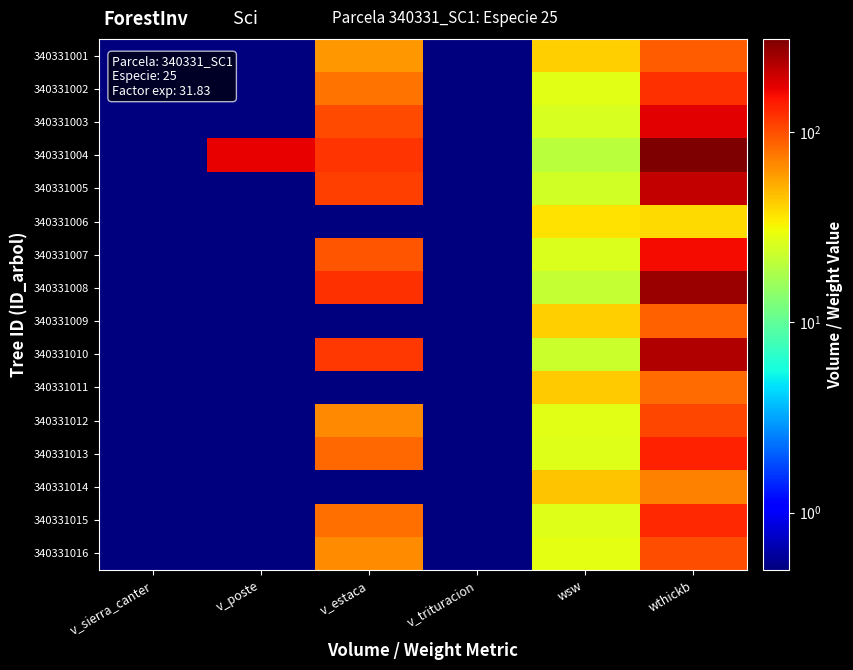

List the series in order of their peak value, highest first.

340331004, 340331008, 340331010, 340331005, 340331003, 340331007, 340331013, 340331015, 340331002, 340331012, 340331016, 340331001, 340331009, 340331011, 340331014, 340331006